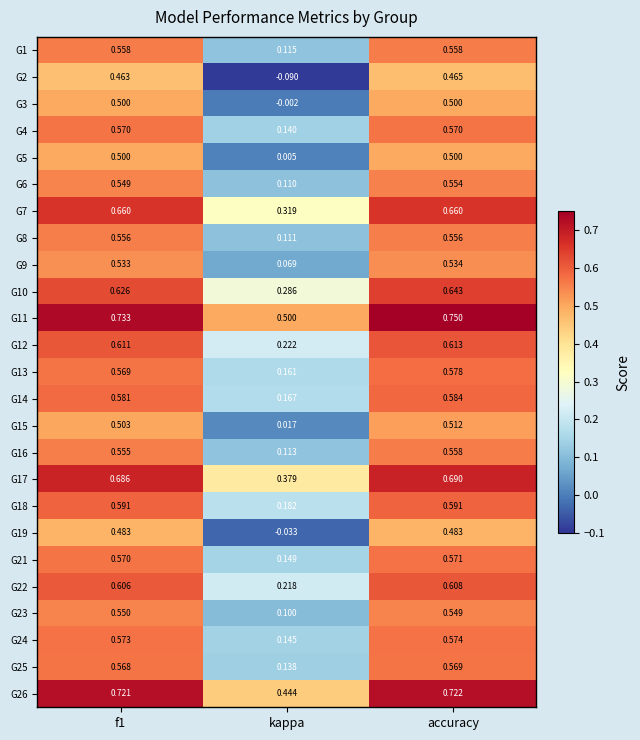

Which category has the highest value across all series?

accuracy